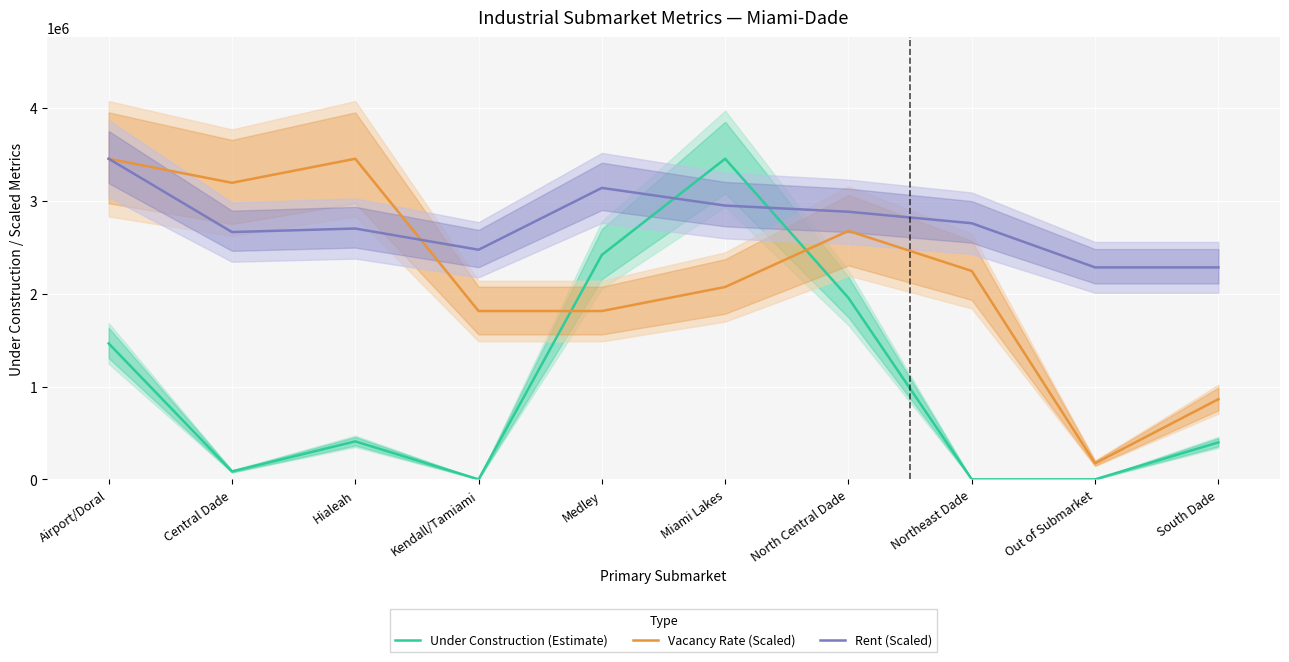

Which series ends up on top after the final intersection of Rent (Scaled) and Under Construction (Estimate)?

Rent (Scaled)